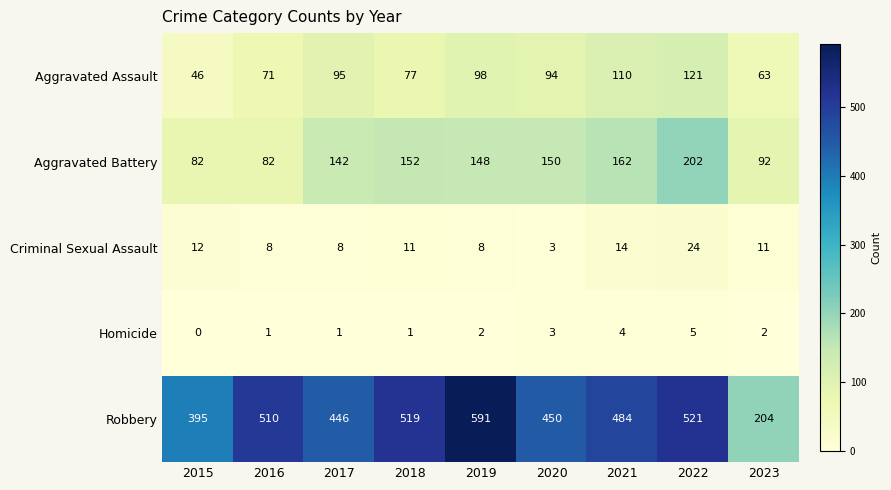

Which label corresponds to the smallest value in the chart?

2015